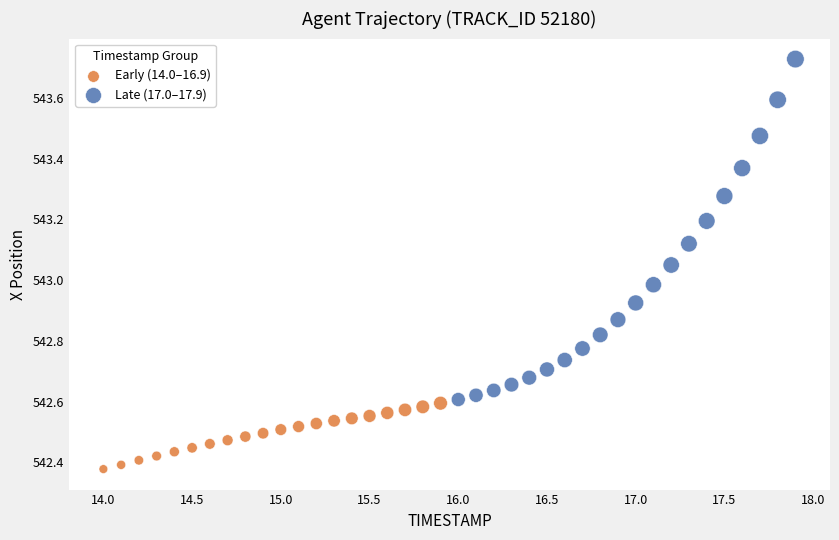

Which series reaches the minimum Y coordinate?

Early (14.0–16.9)